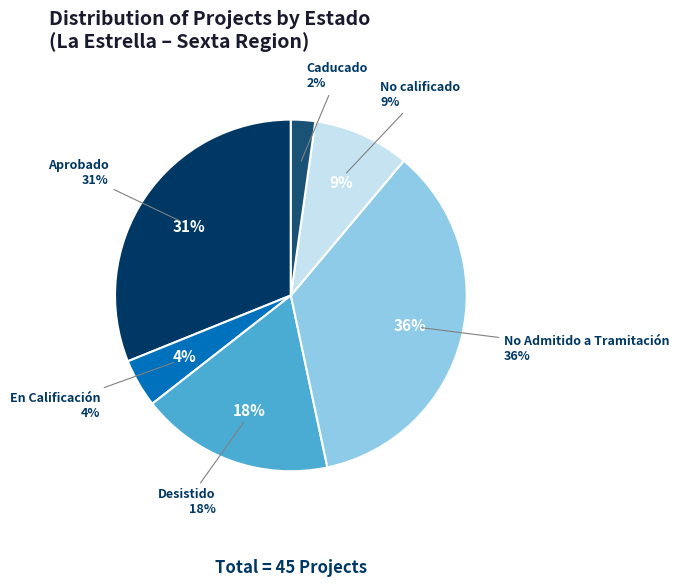

Does En Calificación account for over 50% of the chart?

No